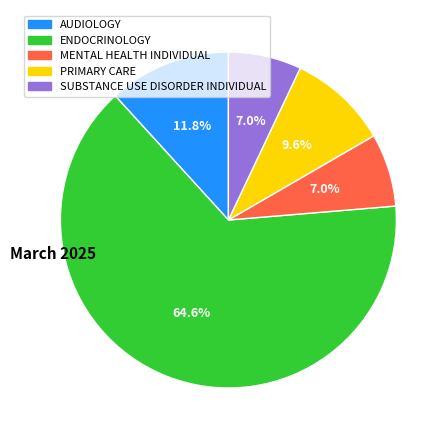

What is the largest slice in the pie chart?

ENDOCRINOLOGY